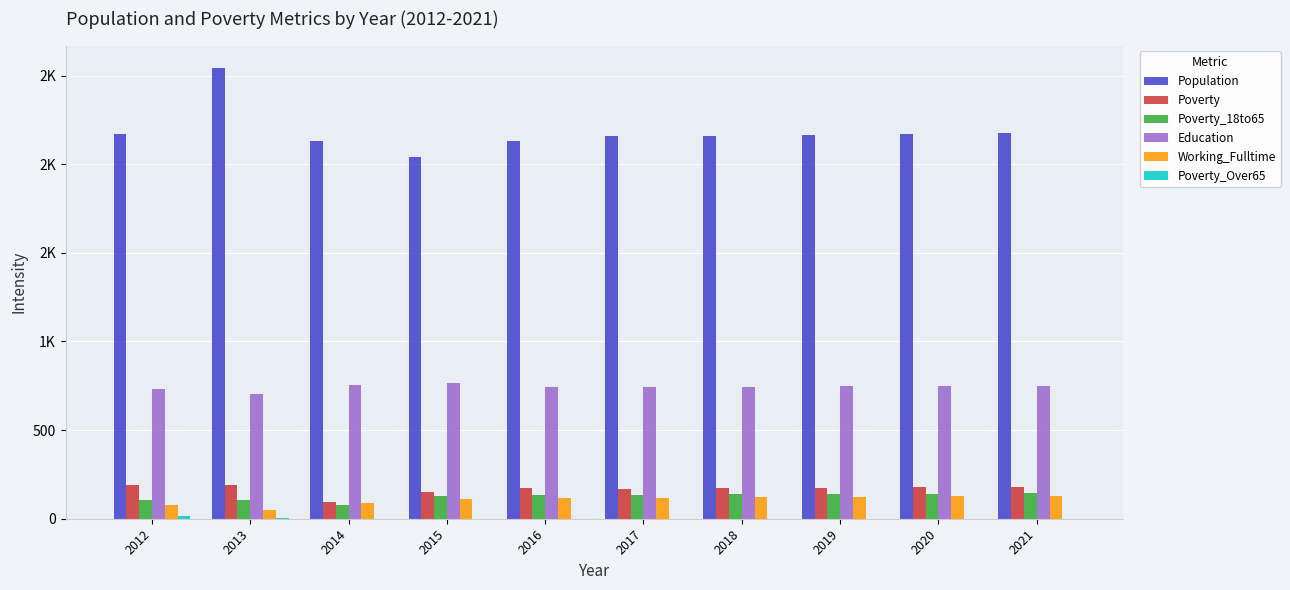

The value of Education at 2018 is 744. True or false?

True